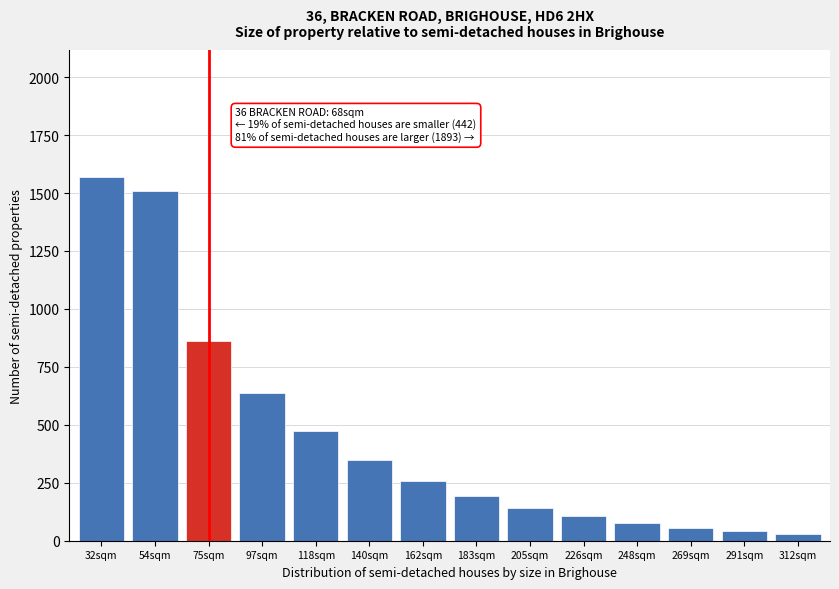

Reading left to right, transcribe all the data shown in this chart.

32sqm=1568	54sqm=1510	75sqm=860	97sqm=637	118sqm=472	140sqm=349	162sqm=259	183sqm=192	205sqm=142	226sqm=105	248sqm=78	269sqm=57	291sqm=42	312sqm=31